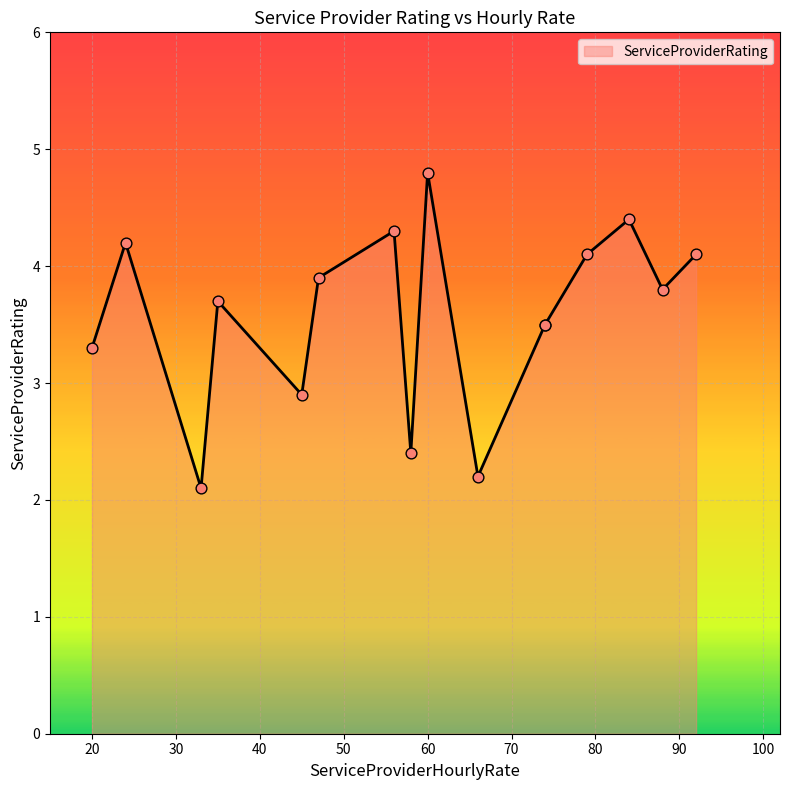

What is the ratio of the value at 58 to the value at 24?

0.6